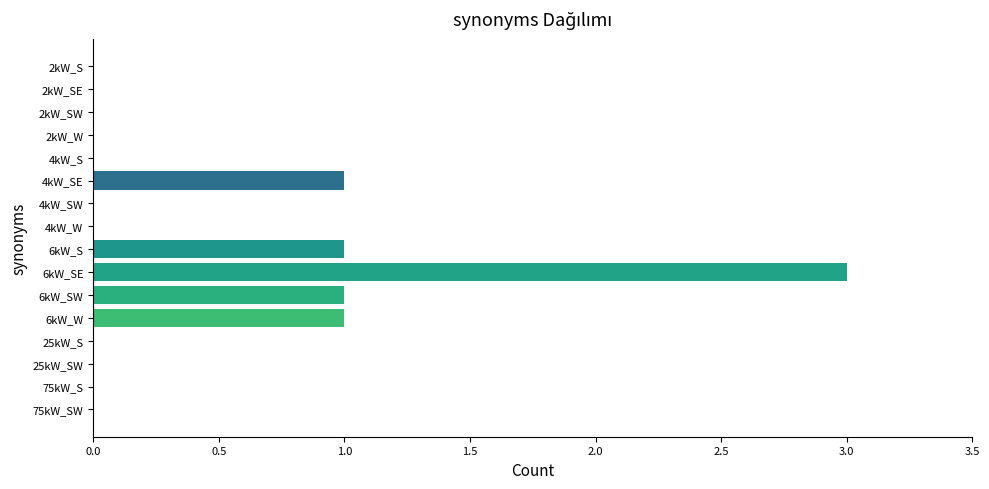

Between 6kW_SW and 75kW_SW, which is larger?

6kW_SW